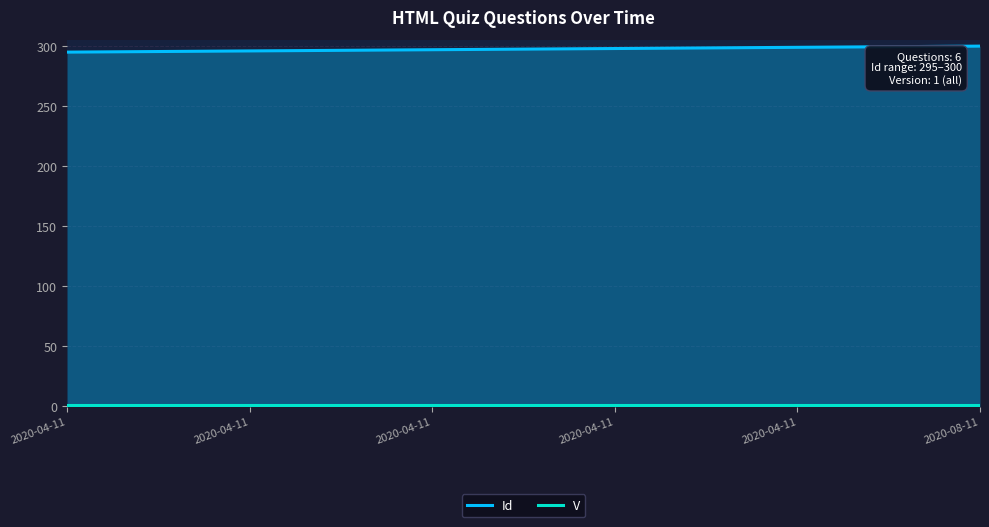

The V series shows 0 at 2020-04-11. True or false?

False